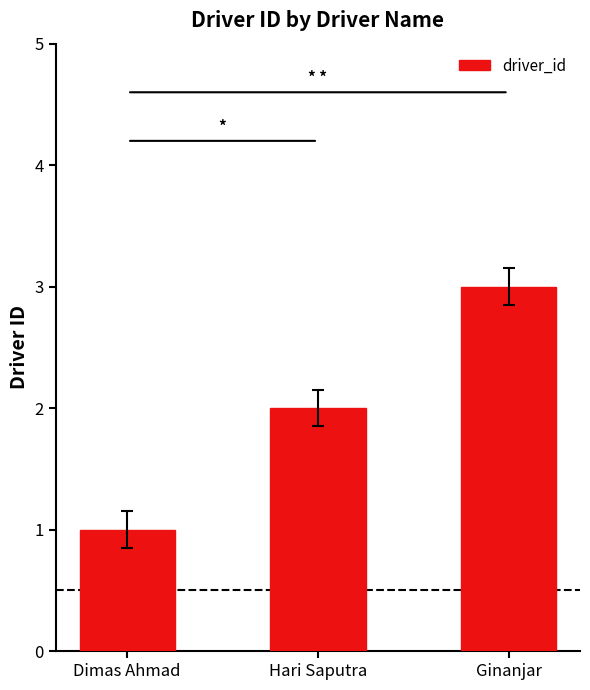

Count the values in the range 1 to 3.

3